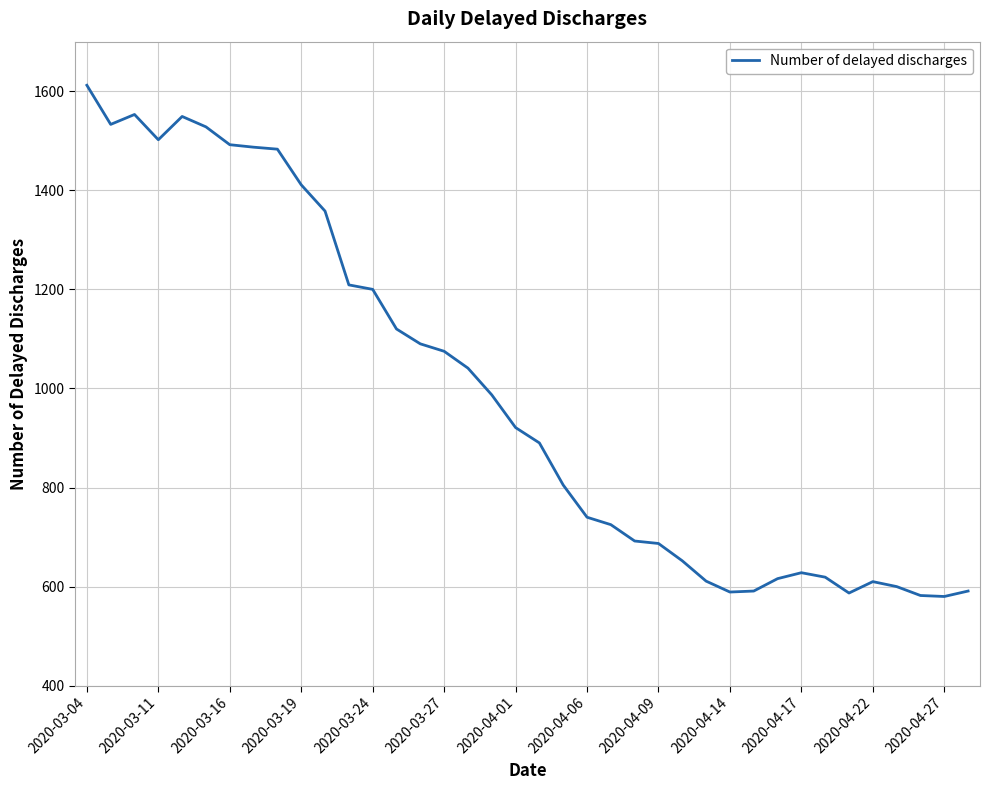

What is the greatest value displayed?

1612